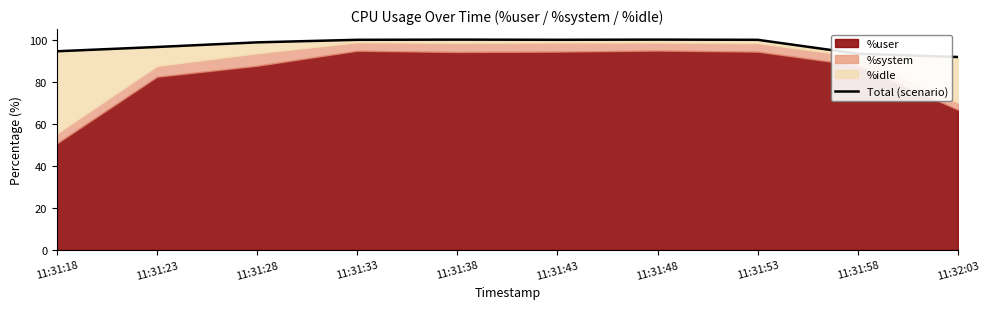

What is the minimum value shown in the chart?

91.7